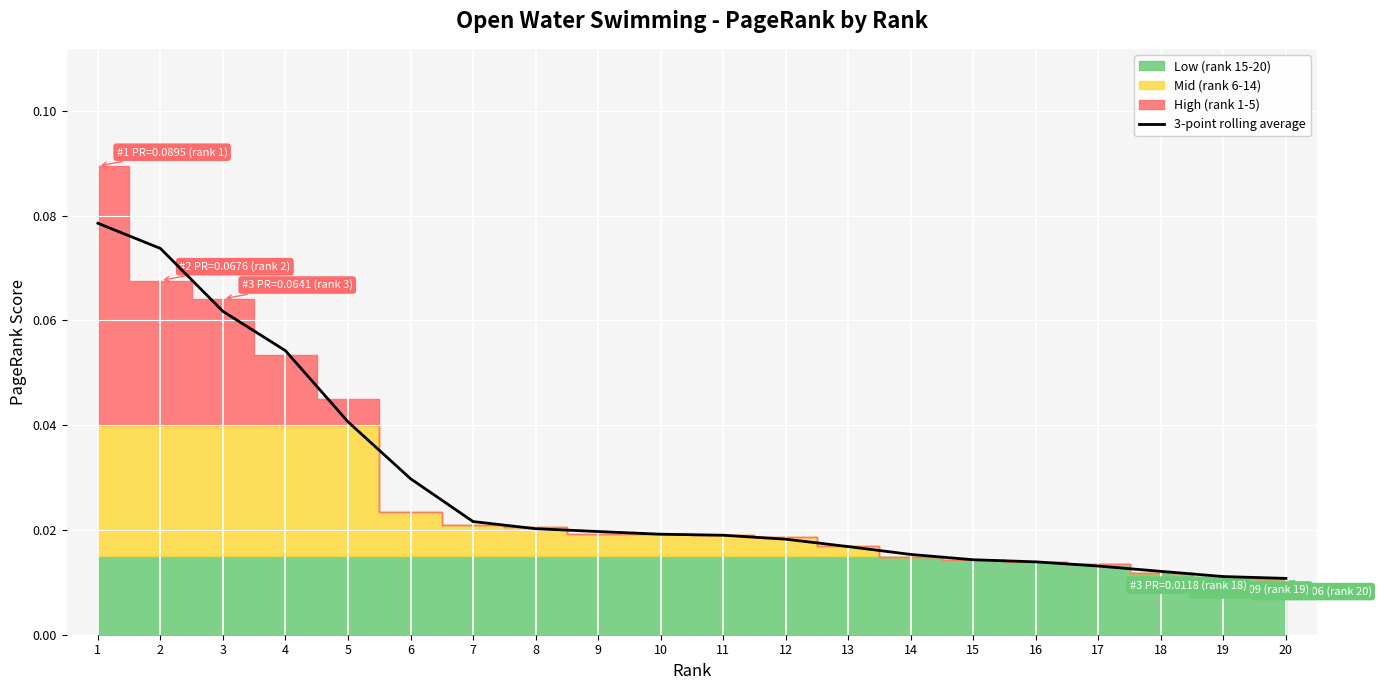

The chart shows a value of 0.0 at 10. True or false?

False